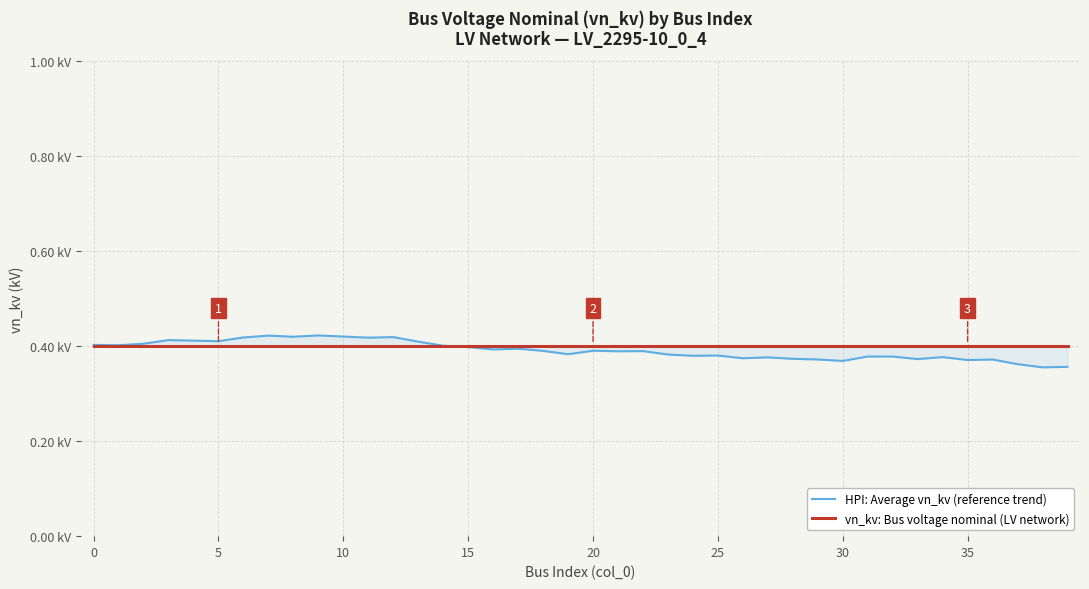

True or false: vn_kv: Bus voltage nominal (LV network) and HPI: Average vn_kv (reference trend) cross at least once.

True